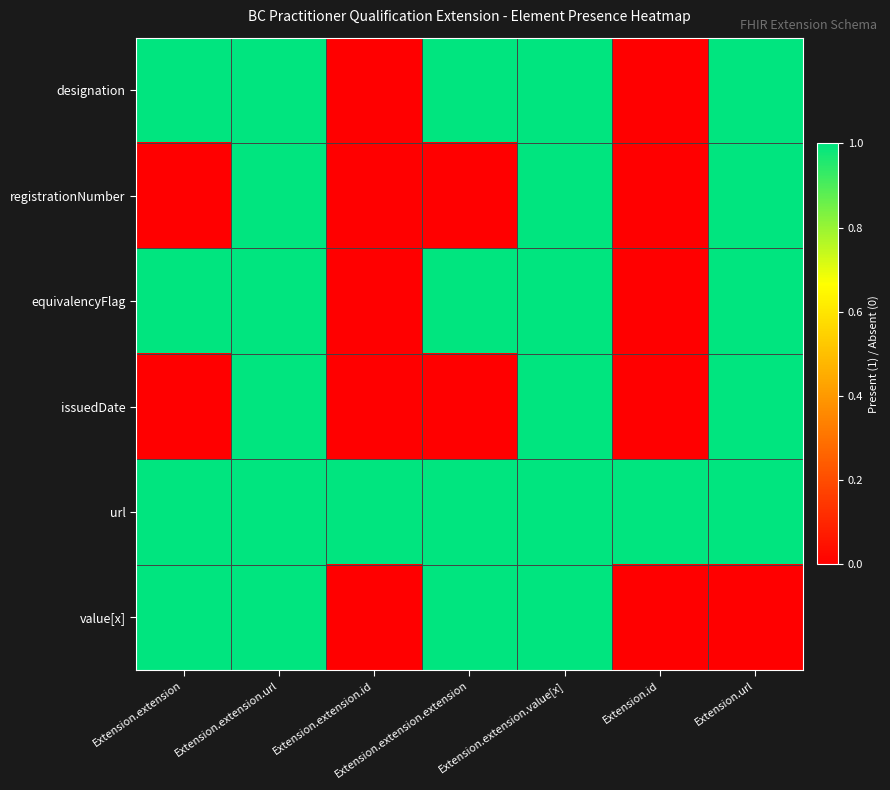

At which category does the chart reach its minimum across all series?

Extension.extension.id